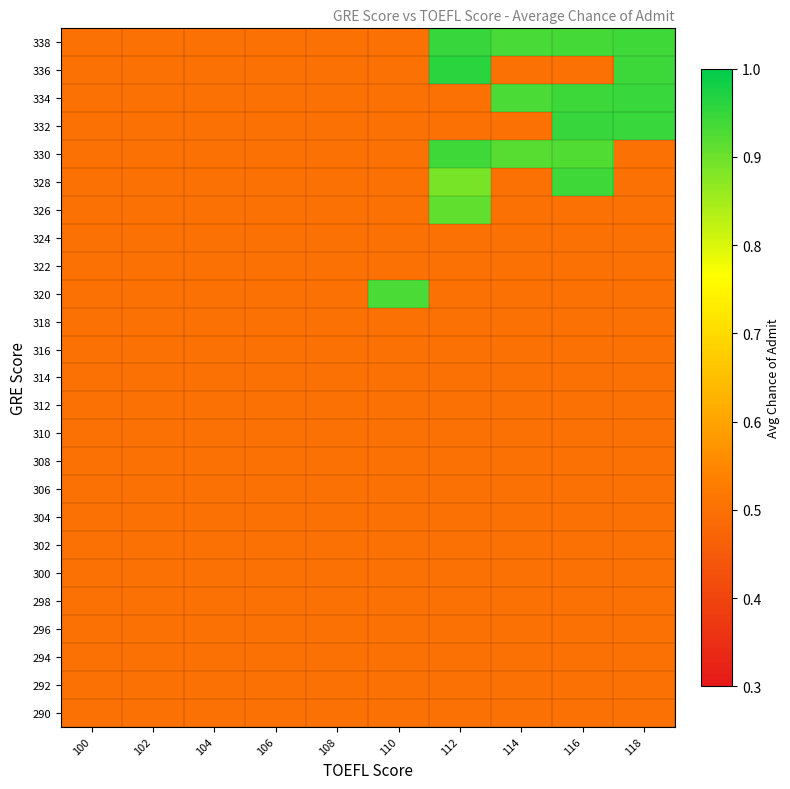

At which category is the sum across all series the highest?

116